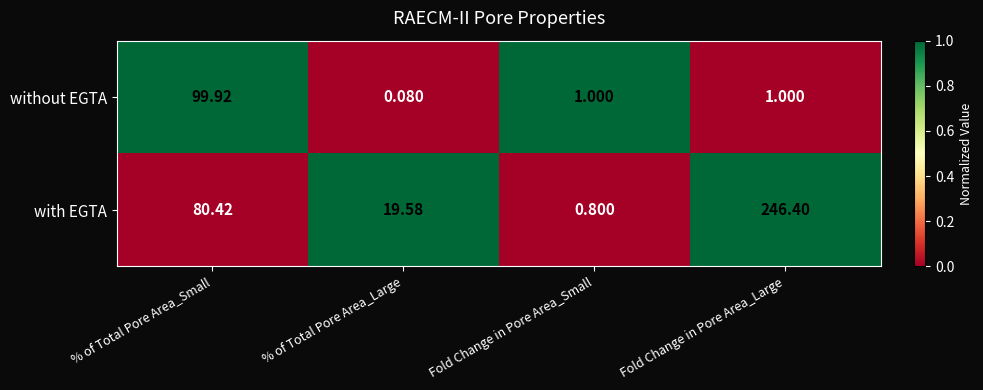

What is the maximum value shown in the chart?

246.4